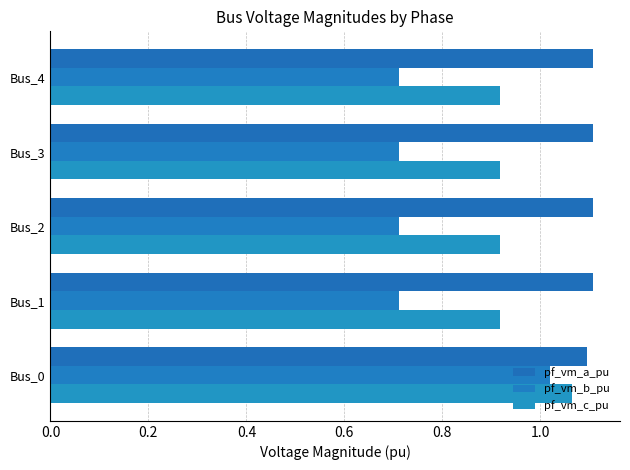

Count the number of categories in the chart.

5